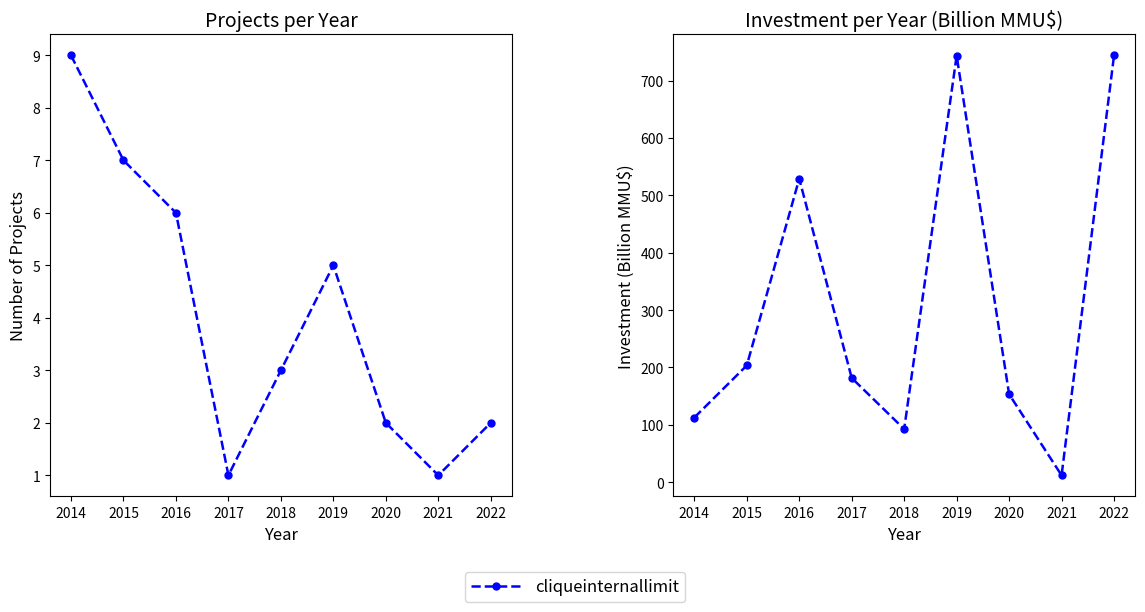

What is the value of the 7th point from the left?

153.4